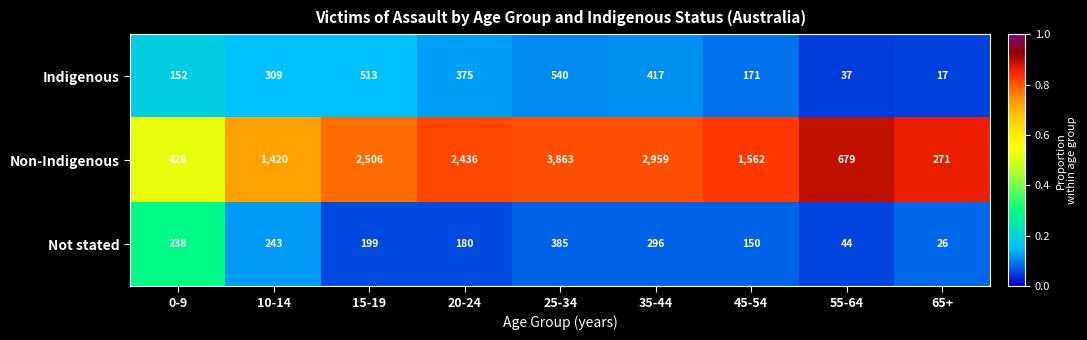

What is the average value of the Indigenous series?

281